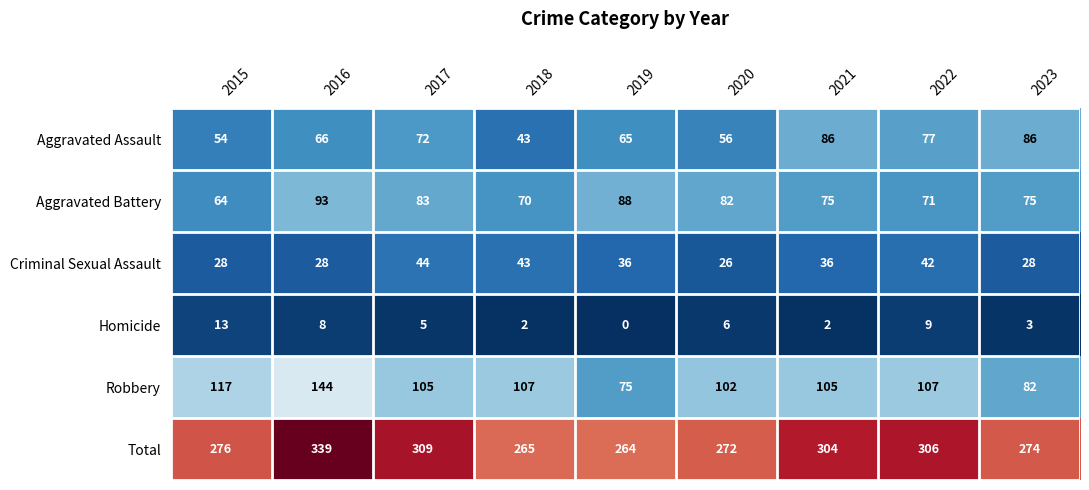

The Aggravated Battery series shows 127 at 2019. True or false?

False